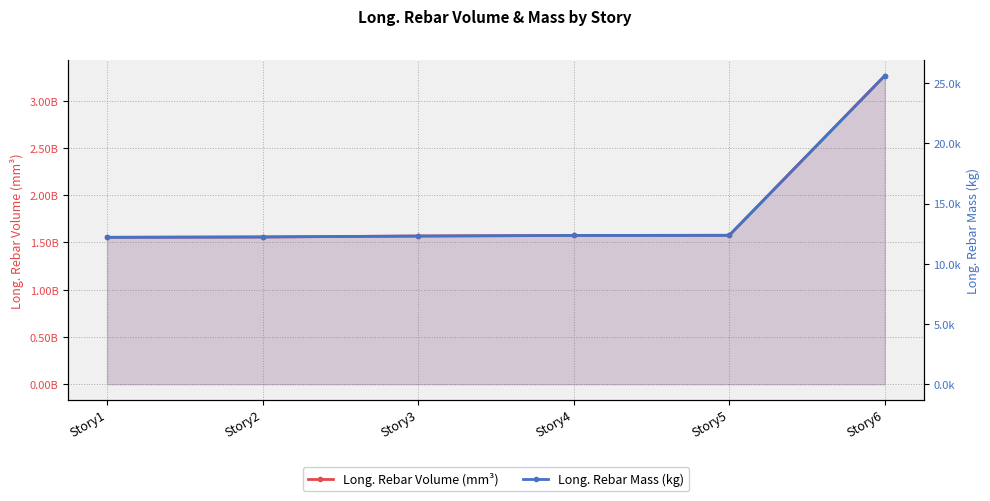

Reading left to right, list all the values displayed in this chart.

Long. Rebar Volume (mm³): Story1=1554550870.4	Story2=1558278214.0	Story3=1568186400.0	Story4=1574356773.4	Story5=1575789073.8	Story6=3265527287.7
Long. Rebar Mass (kg): Story1=12197.6	Story2=12226.8	Story3=12304.6	Story4=12353.0	Story5=12364.2	Story6=25622.5